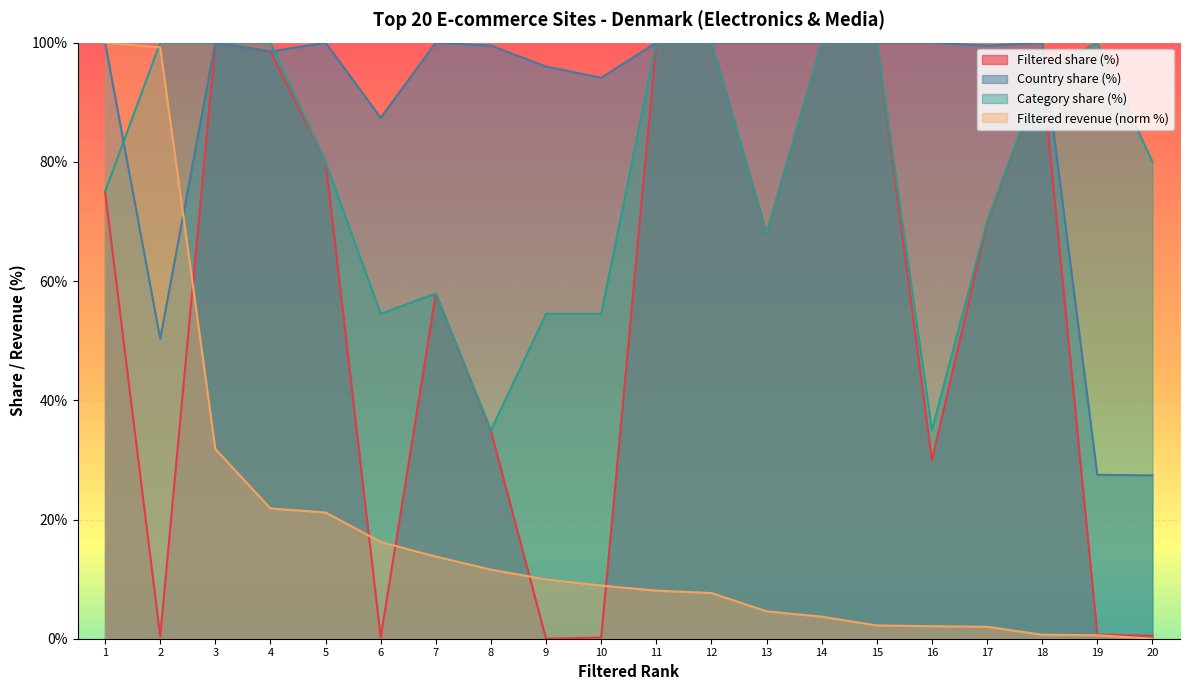

What is the maximum value for Filtered revenue (norm %)?

100.0